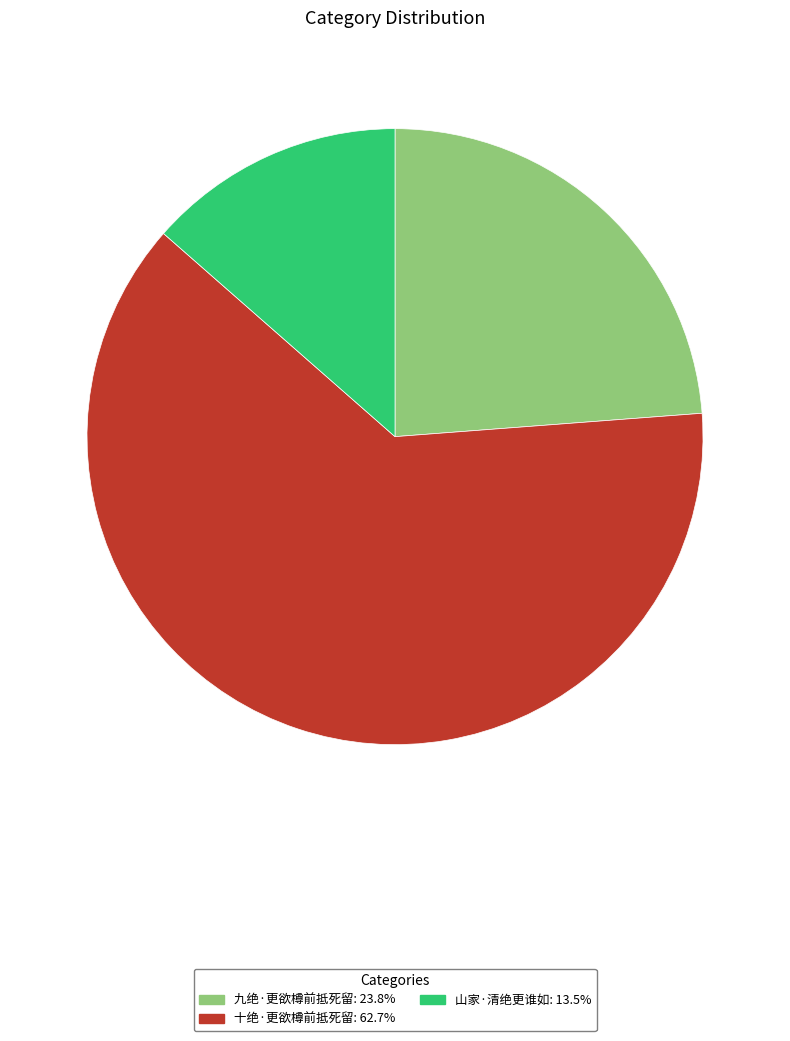

Is it true that 山家·清绝更谁如 is 19% of the pie?

False